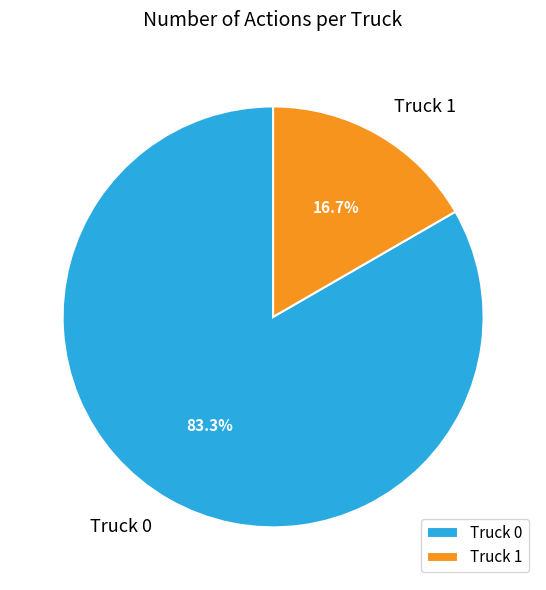

Is it true that Truck 0 is 83% of the pie?

True